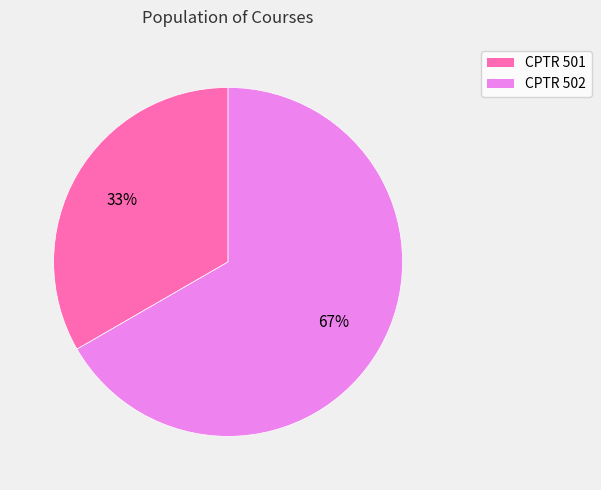

Does CPTR 502 represent more than half of the total?

Yes